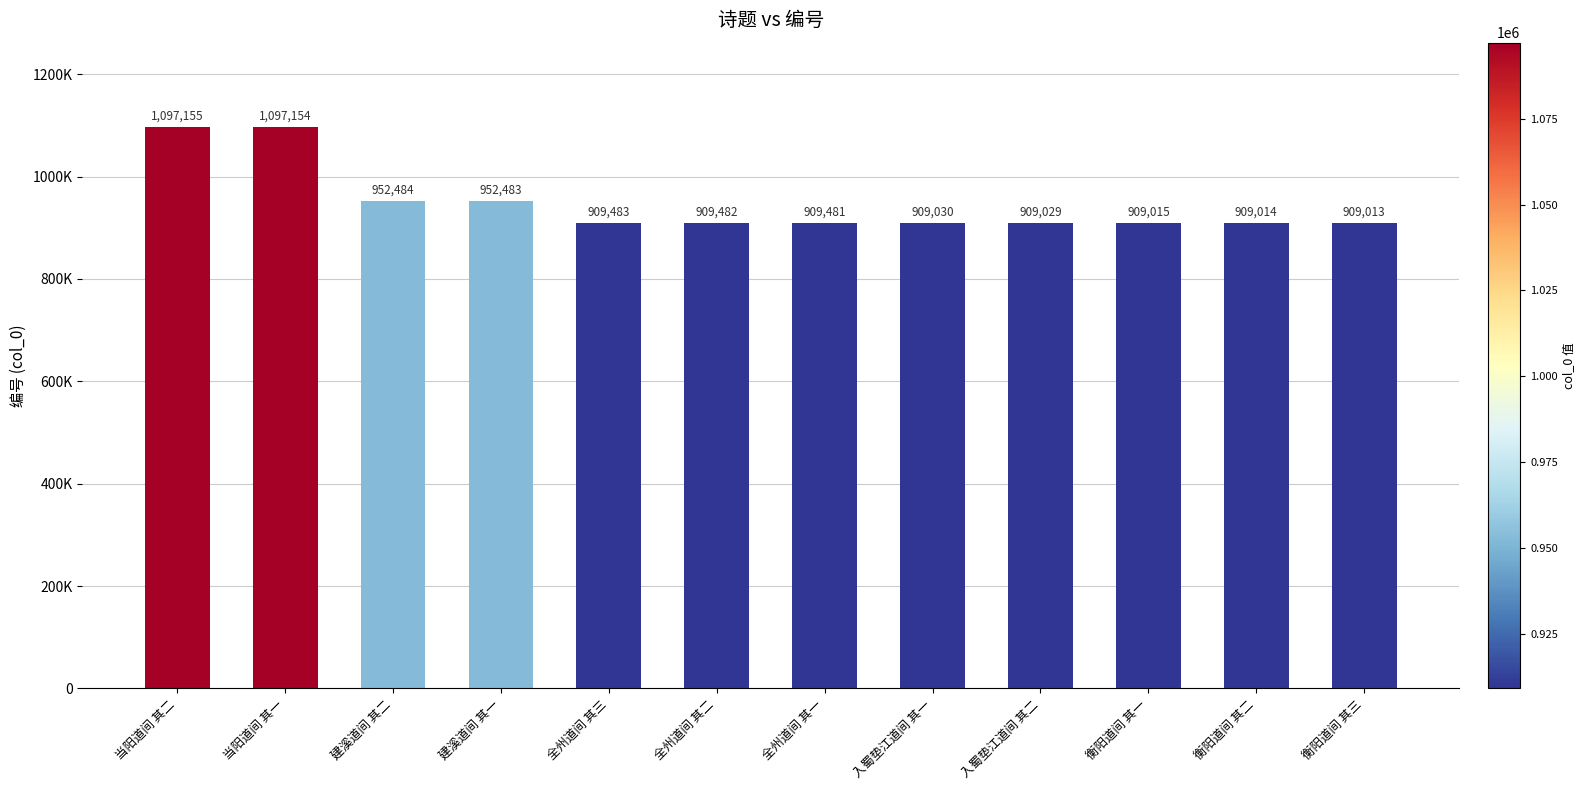

Are the bars horizontal?

No